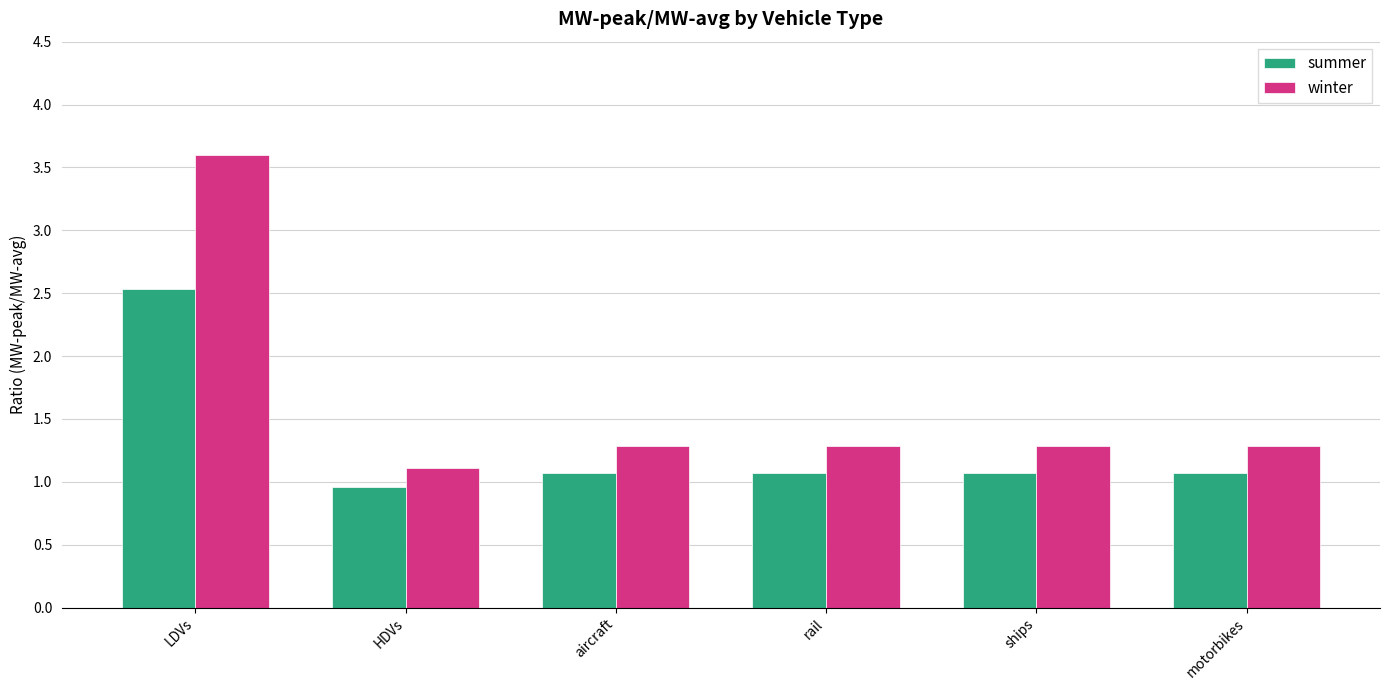

Reading right to left, what are all the values shown in this chart?

summer: motorbikes=1.1	ships=1.1	rail=1.1	aircraft=1.1	HDVs=1.0	LDVs=2.5
winter: motorbikes=1.3	ships=1.3	rail=1.3	aircraft=1.3	HDVs=1.1	LDVs=3.6